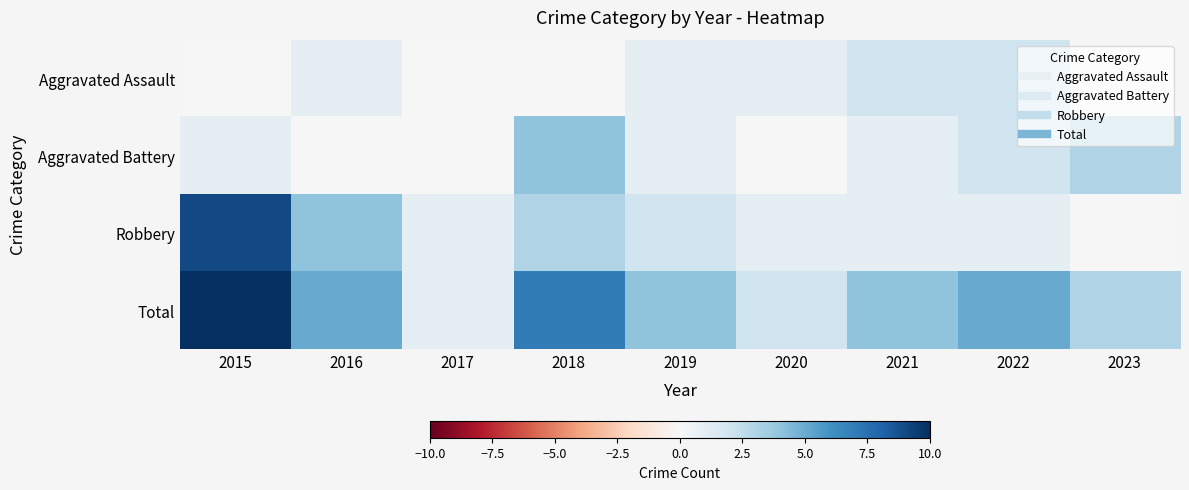

List the series in order of their peak value, highest first.

Total, Robbery, Aggravated Battery, Aggravated Assault